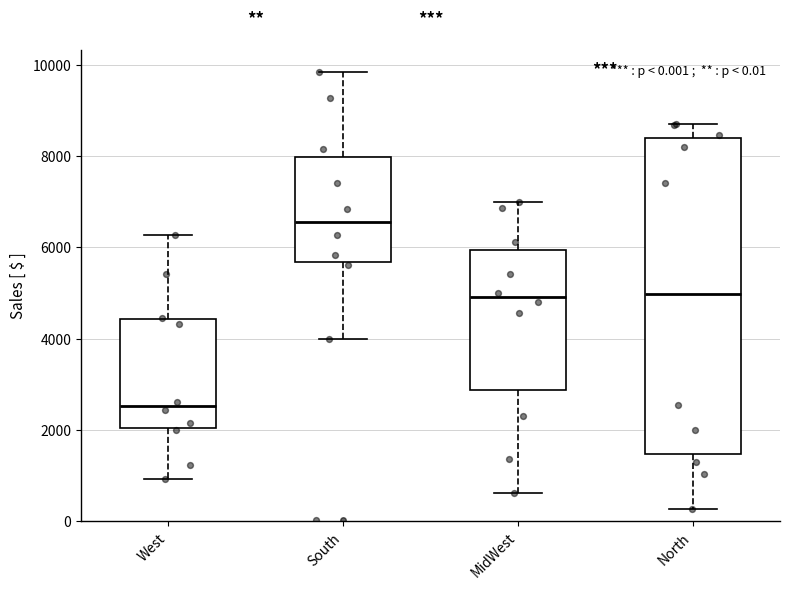

Which box has the highest median line?

South